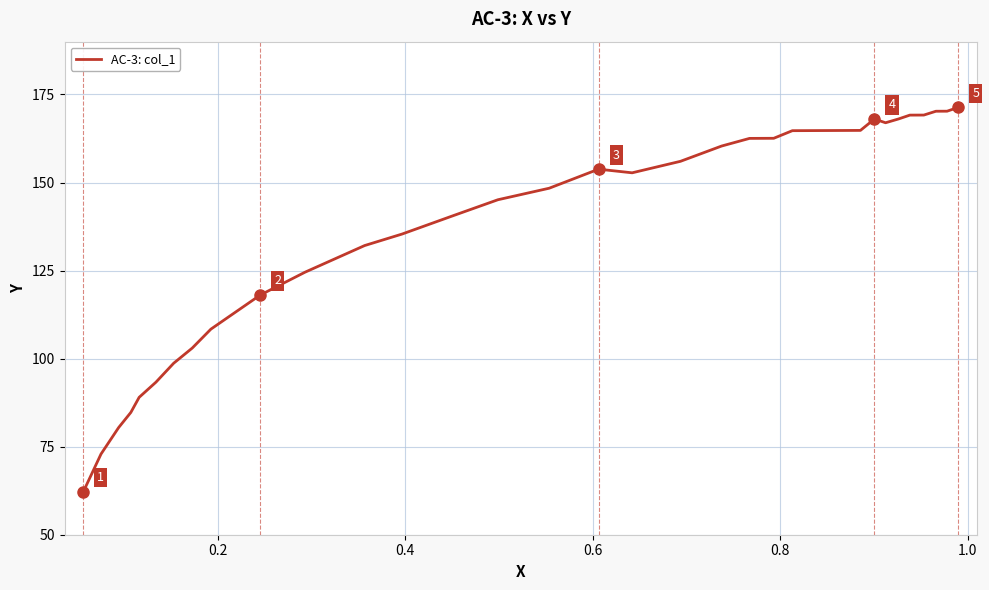

What is the maximum value shown in the chart?

171.3